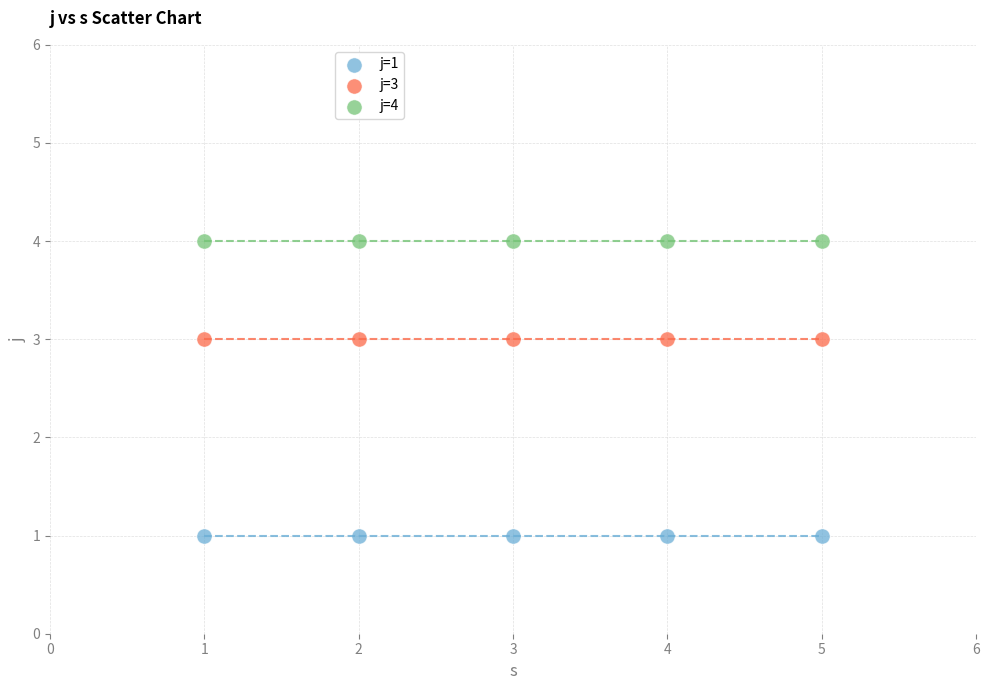

Which series reaches the maximum Y coordinate?

j=4